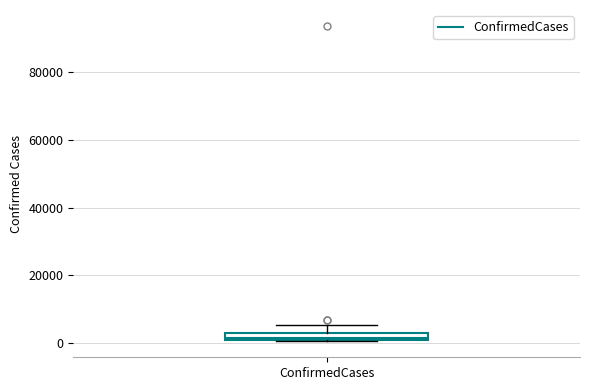

Where does the upper whisker of the box for ConfirmedCases end on the y-axis? The values are not printed on the chart, so give them approximately, as read against the axis.

6000